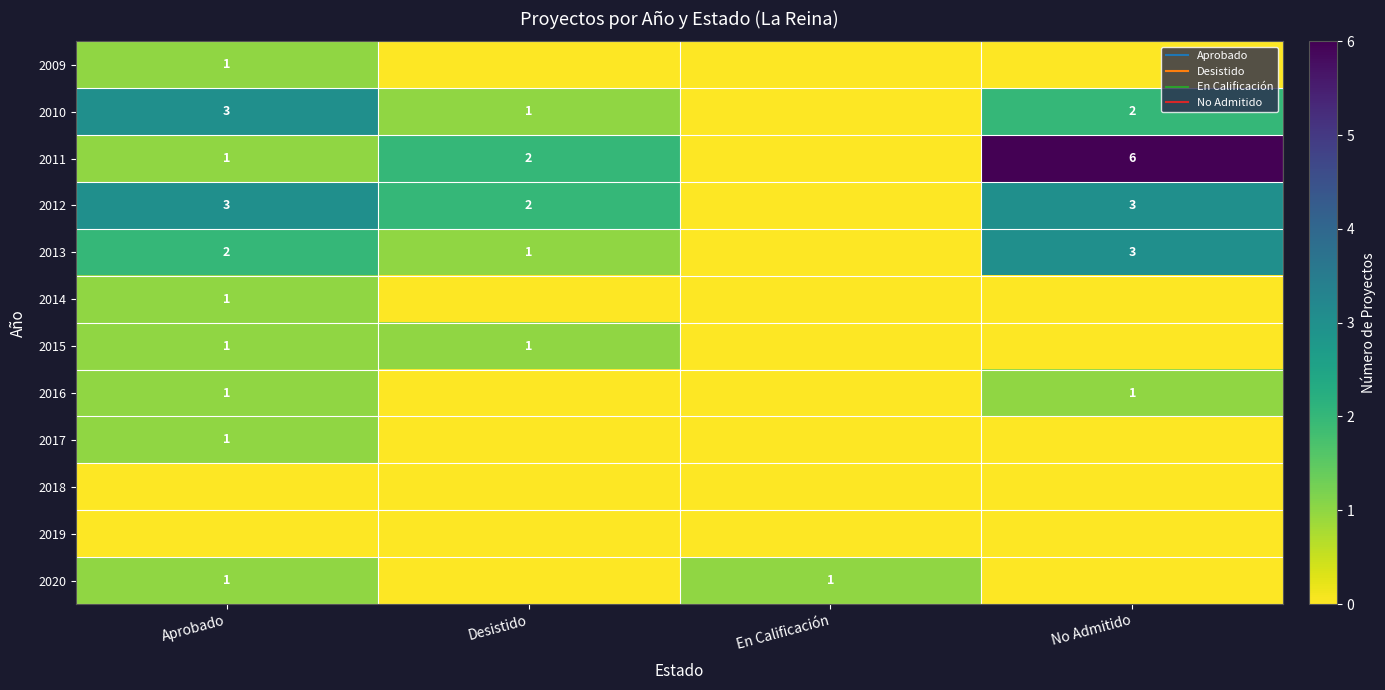

Is it true that 2012 equals 3 at Desistido?

False